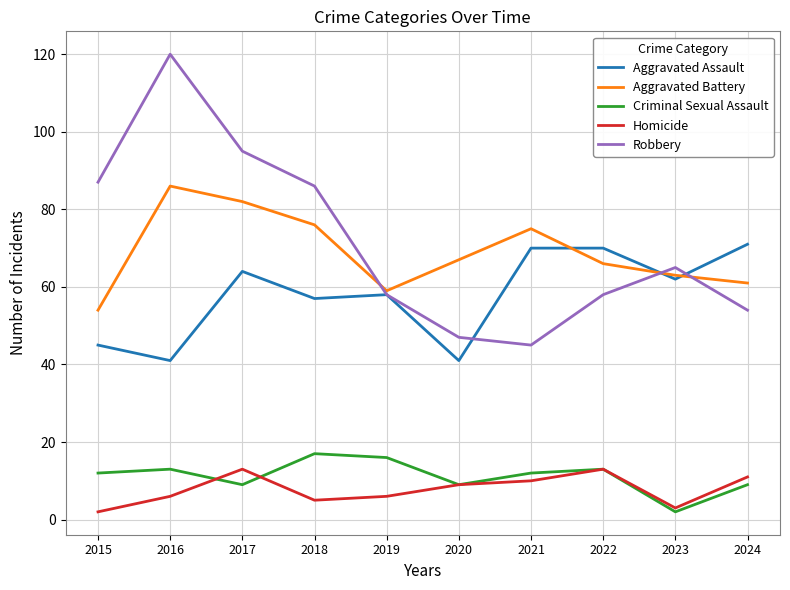

What is the sum of all Robbery values?

715